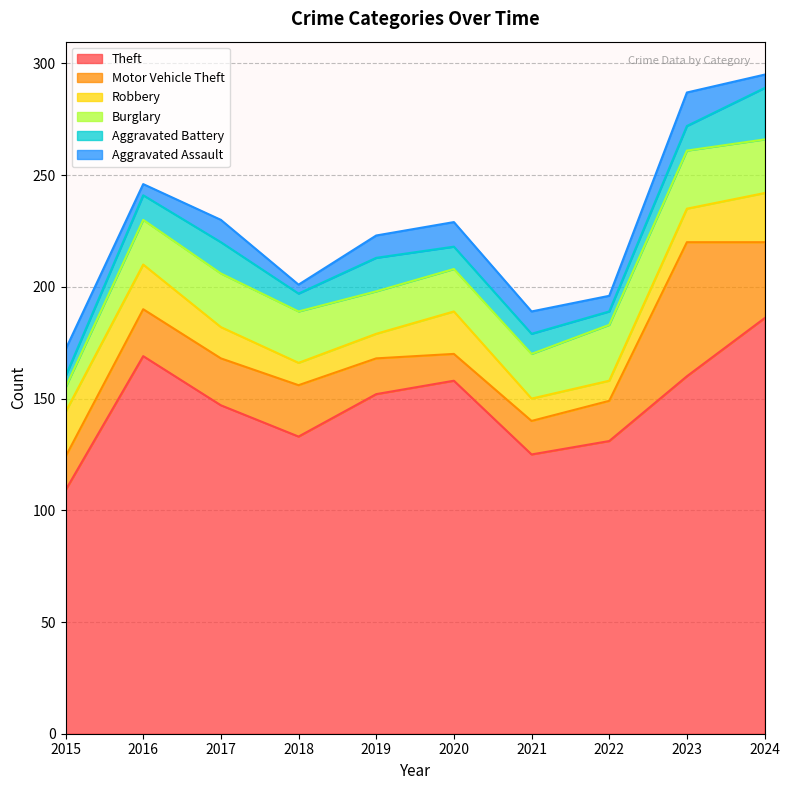

How many lines are shown in the chart?

6